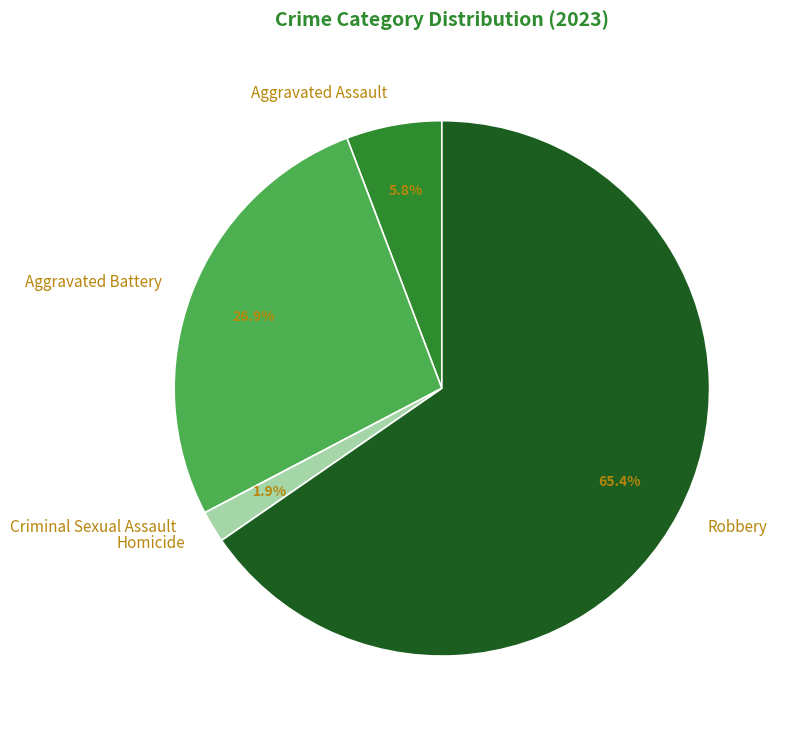

Which category accounts for the majority?

Robbery